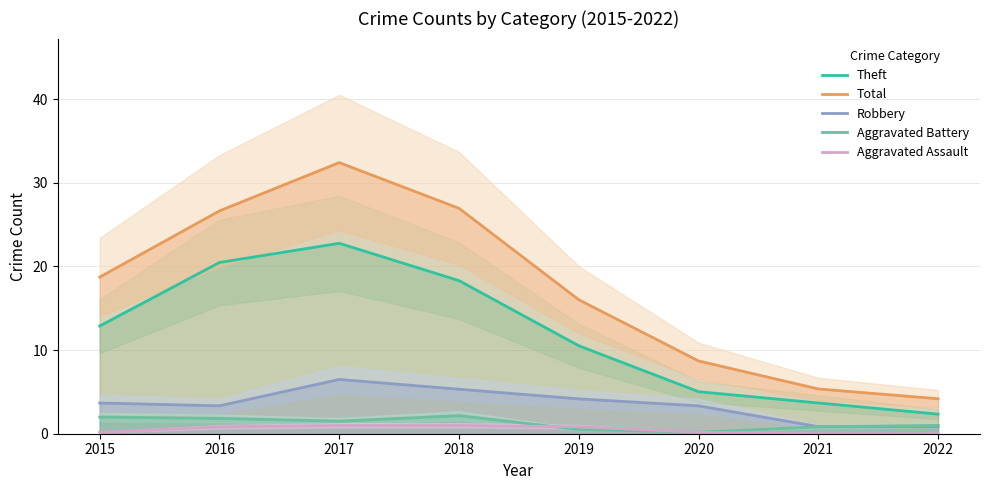

How many lines are shown in the chart?

5